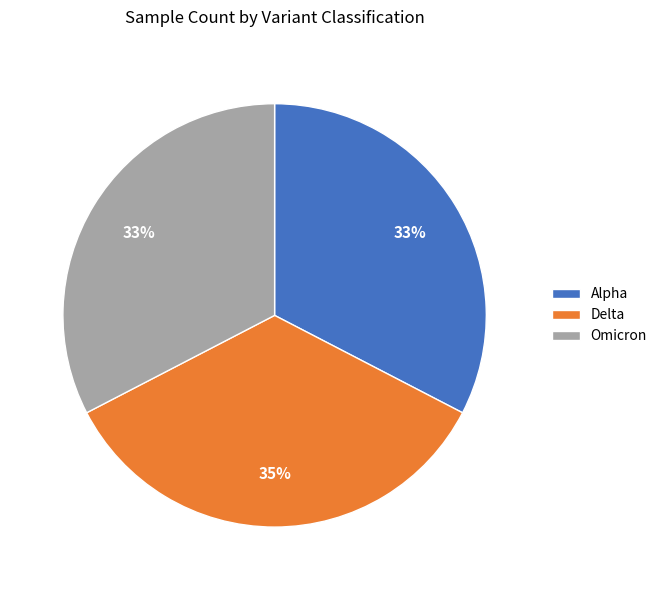

To the nearest percent, what is the average slice percentage?

33%